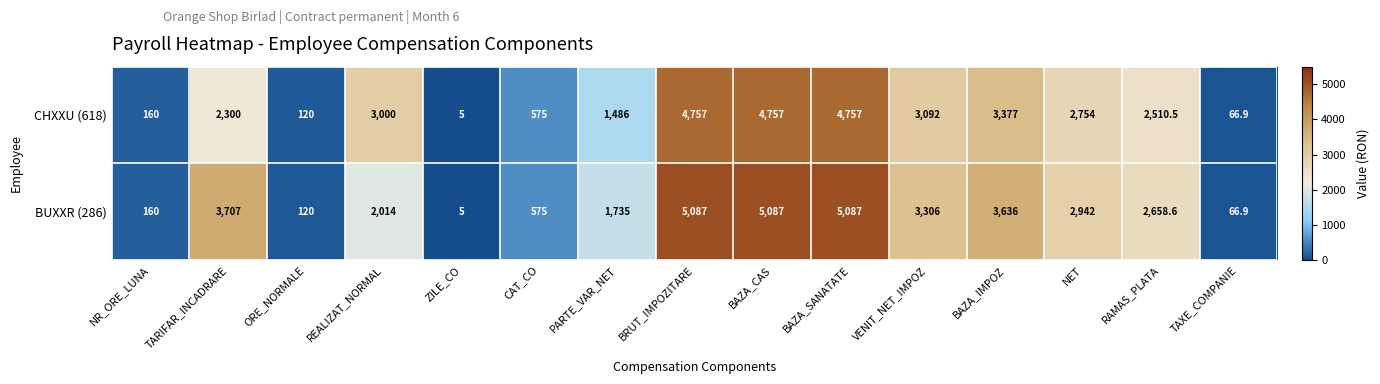

What is the total value across all series at ORE_NORMALE?

240.0